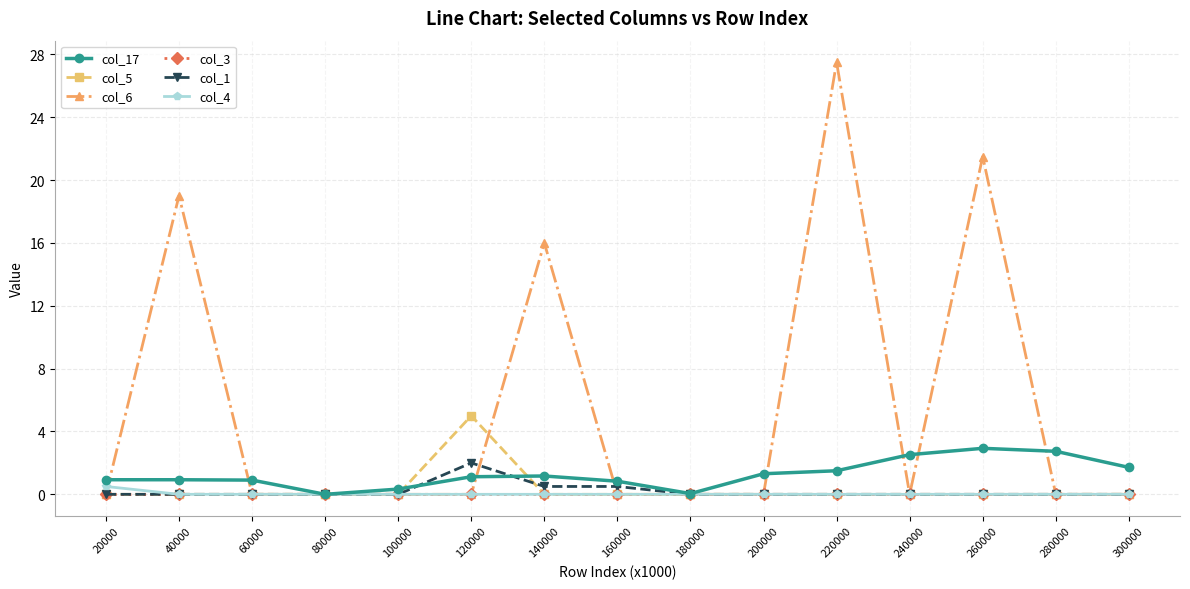

What is the difference between the highest and lowest values at 300000?

1.7